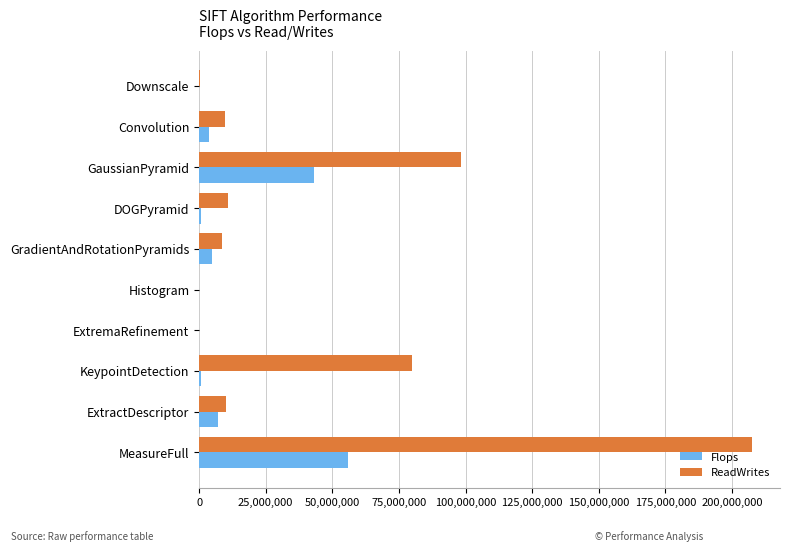

What is the sum of all ReadWrites values?

425814610